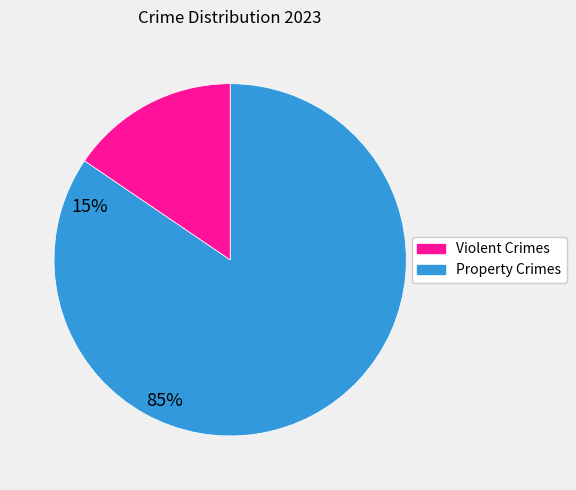

Is there any slice that represents more than half of the pie?

Yes